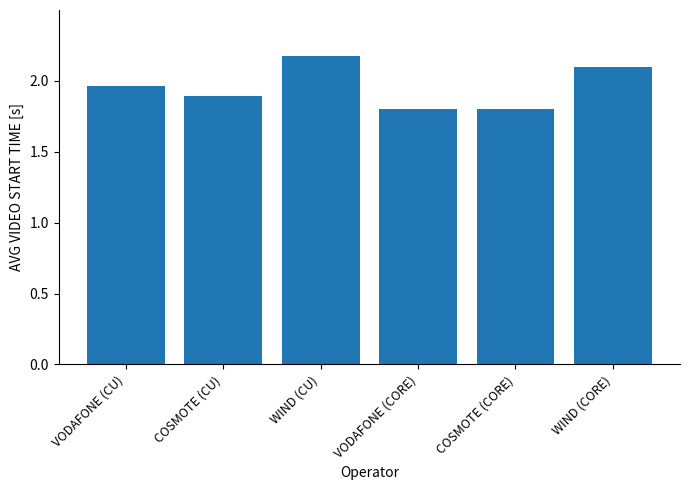

Approximately how many times larger is the value at WIND (CU) compared to VODAFONE (CORE)?

1.2